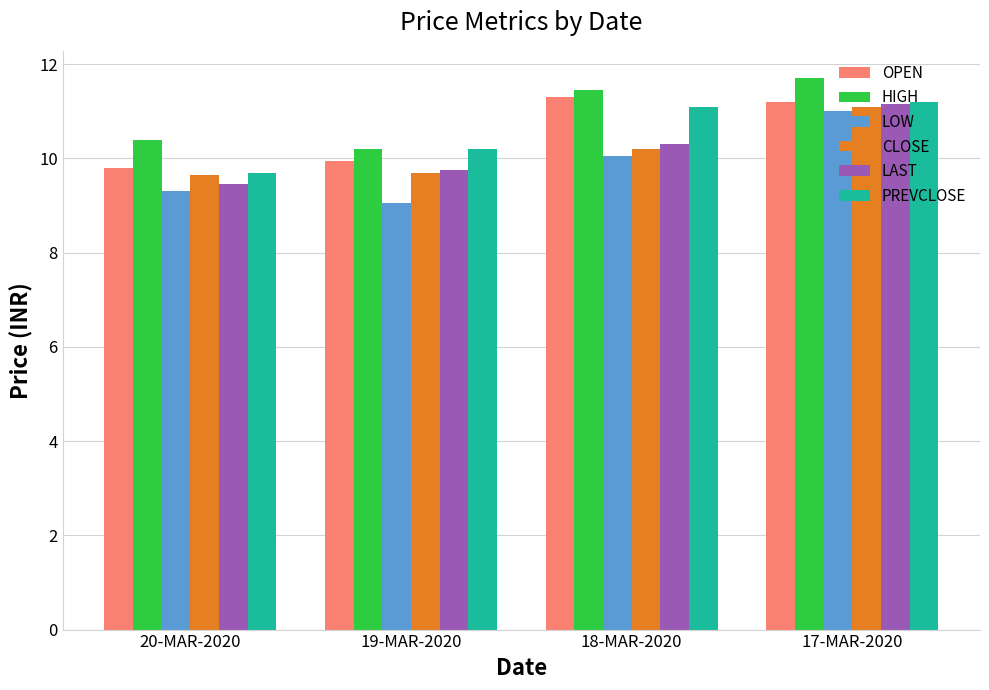

List the labels in order of LAST value, largest first.

17-MAR-2020, 18-MAR-2020, 19-MAR-2020, 20-MAR-2020